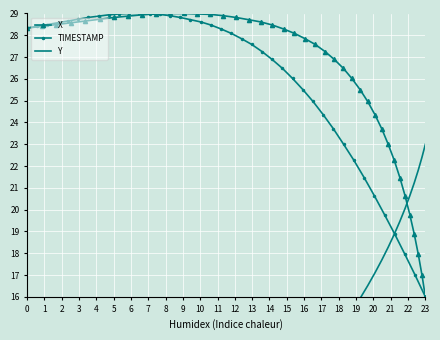

What is the value of the TIMESTAMP point at the 39th from the left?

17.0